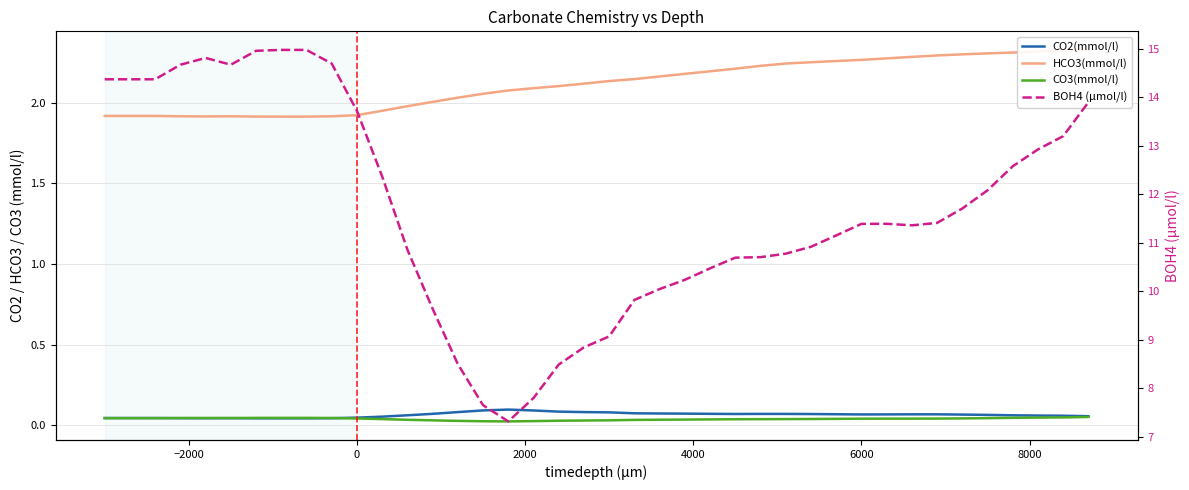

What is the sum of all CO2(mmol/l) values?

2.5